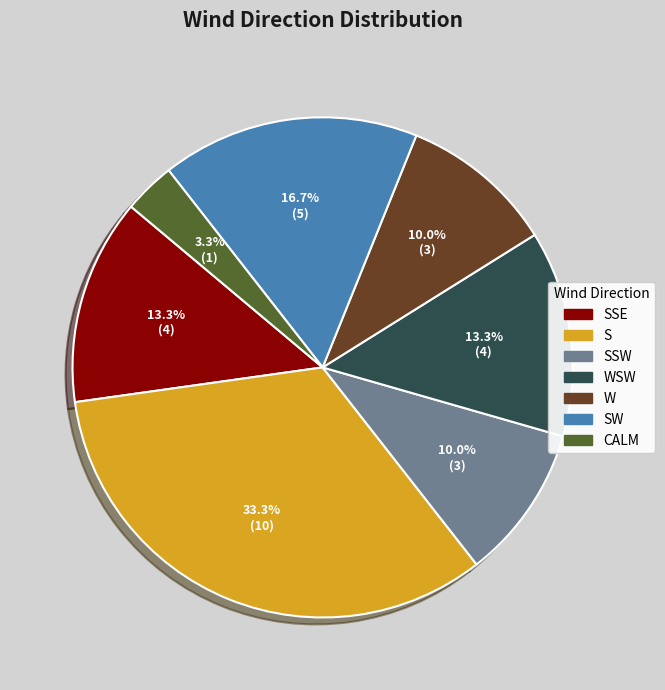

Is there a majority slice in this chart?

No